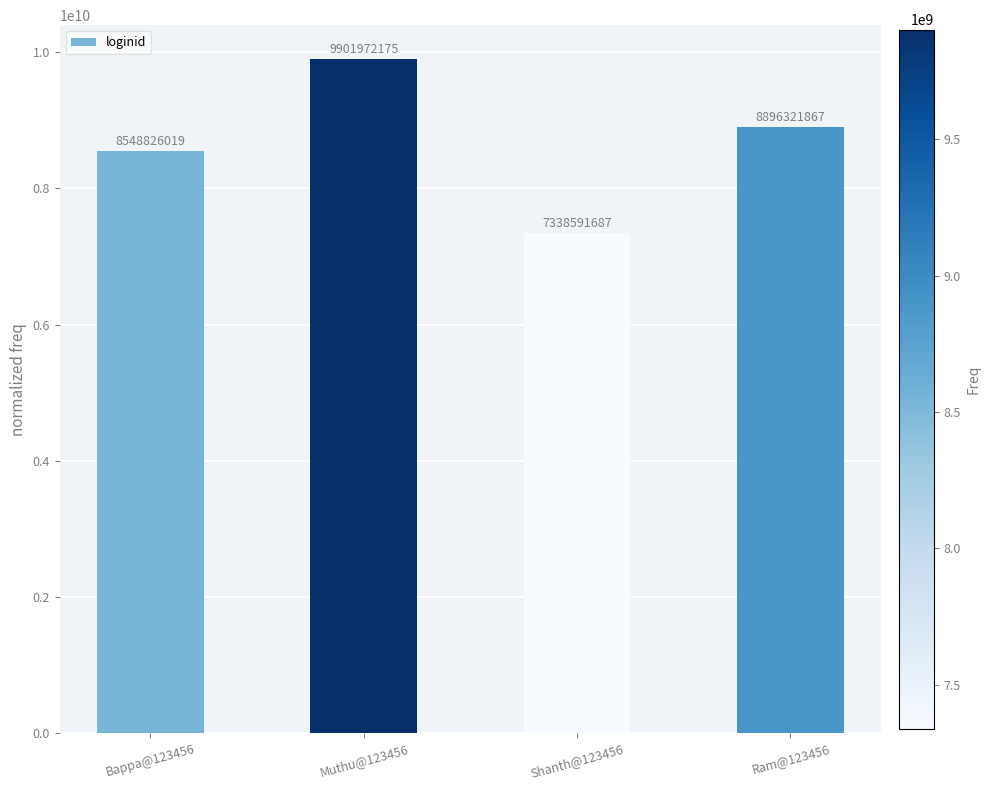

How many distinct data groups are displayed?

1